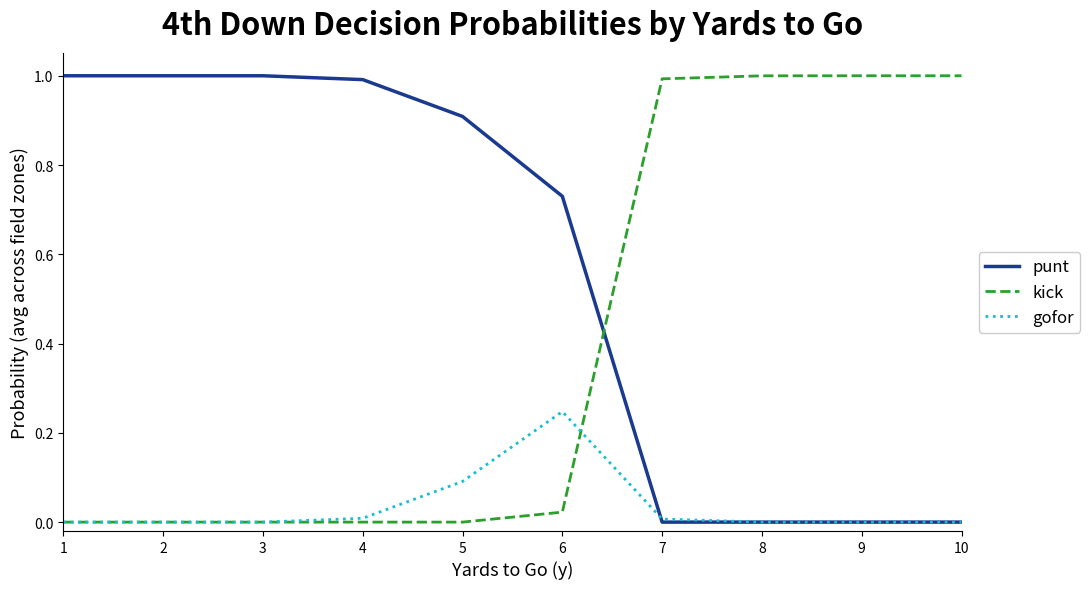

How many lines are shown in the chart?

3